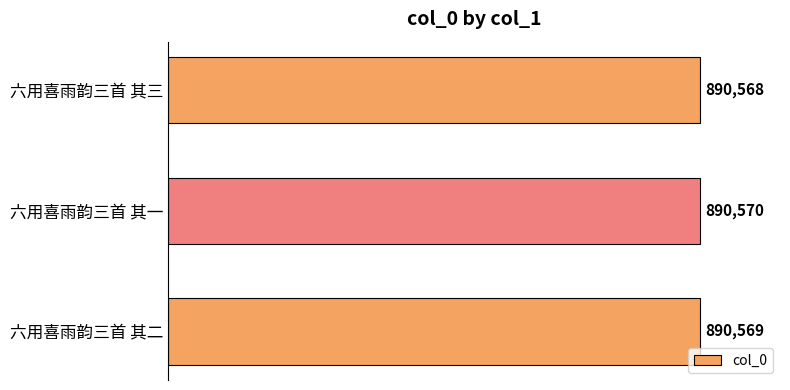

The chart shows a value of 1233587 at 六用喜雨韵三首 其三. True or false?

False